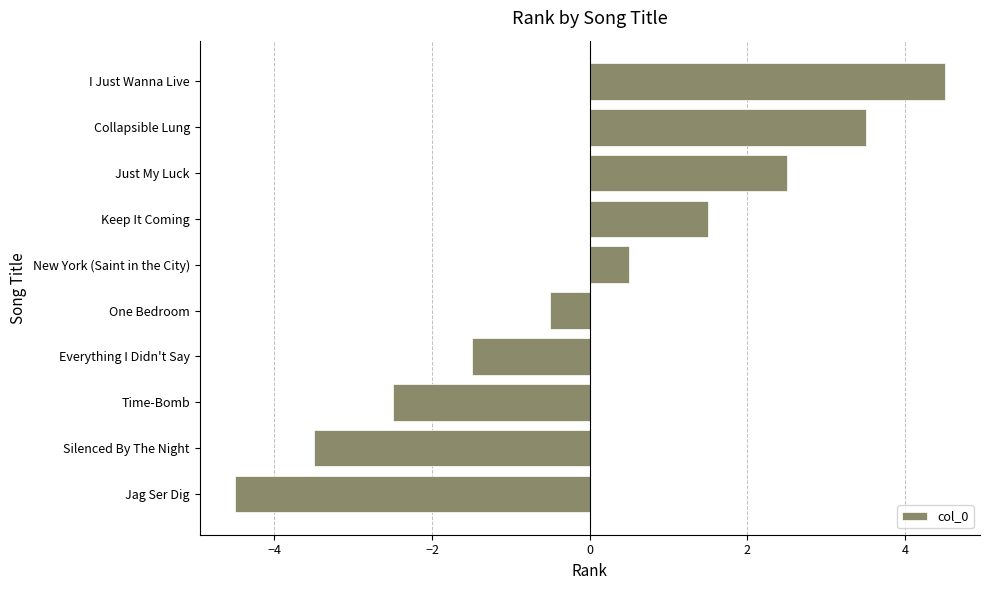

What is the greatest value displayed?

4.5